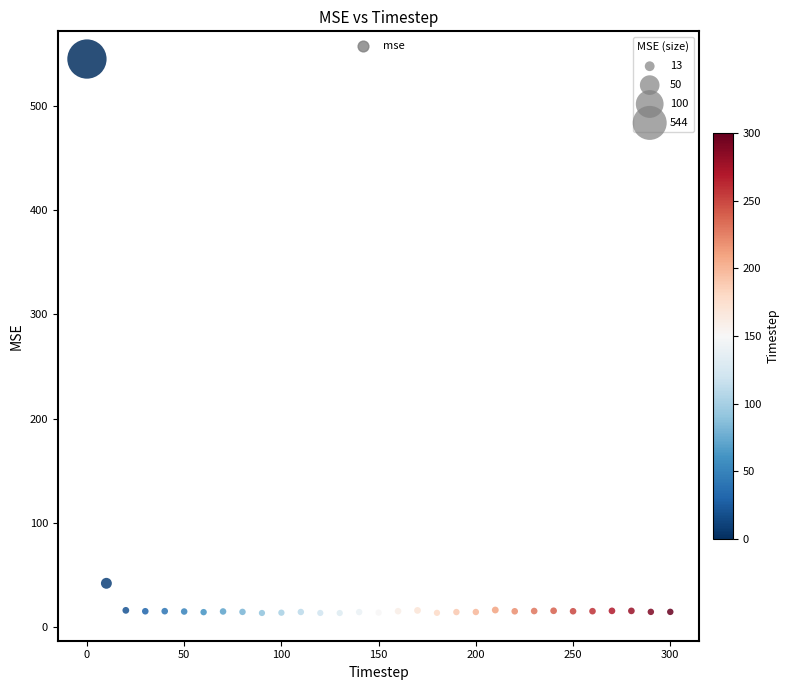

What Y value in the scatter plot is closest to 279?

41.9